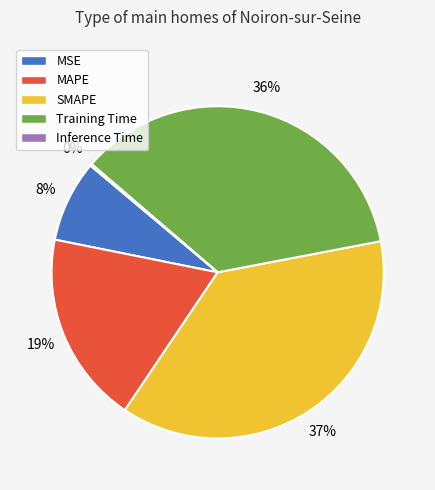

To the nearest percent, what is the difference between the largest and smallest slice percentages?

37%